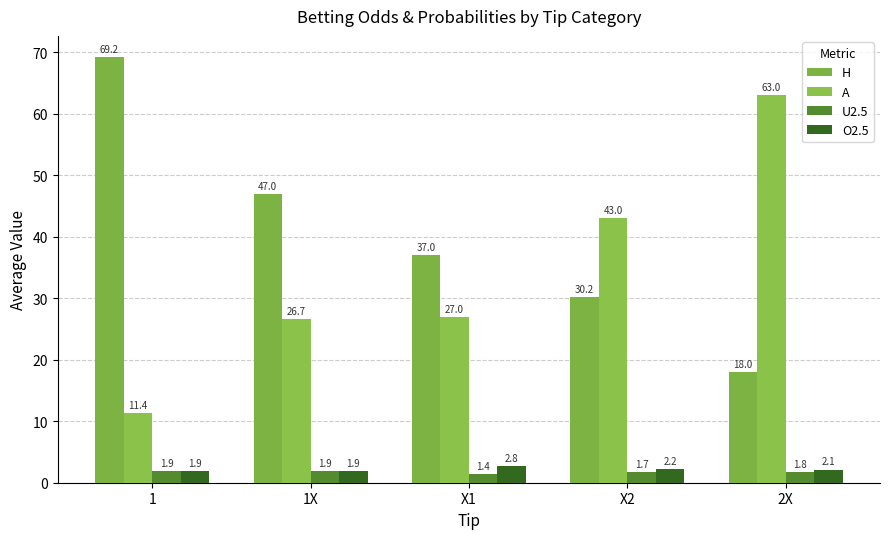

What position from the left is 2X?

5